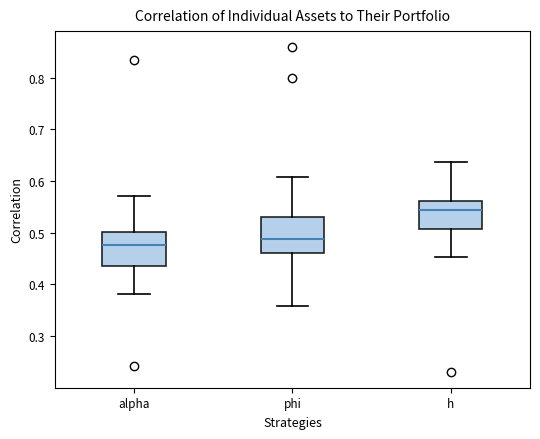

Which box's median line is the lowest?

alpha